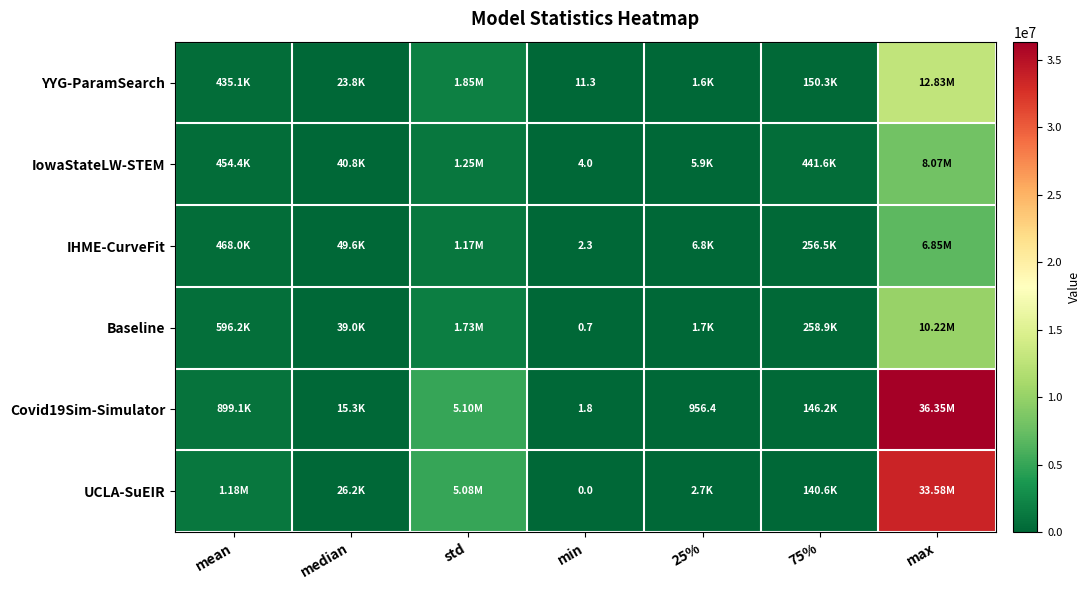

What is the maximum value for Covid19Sim-Simulator?

36348211.7